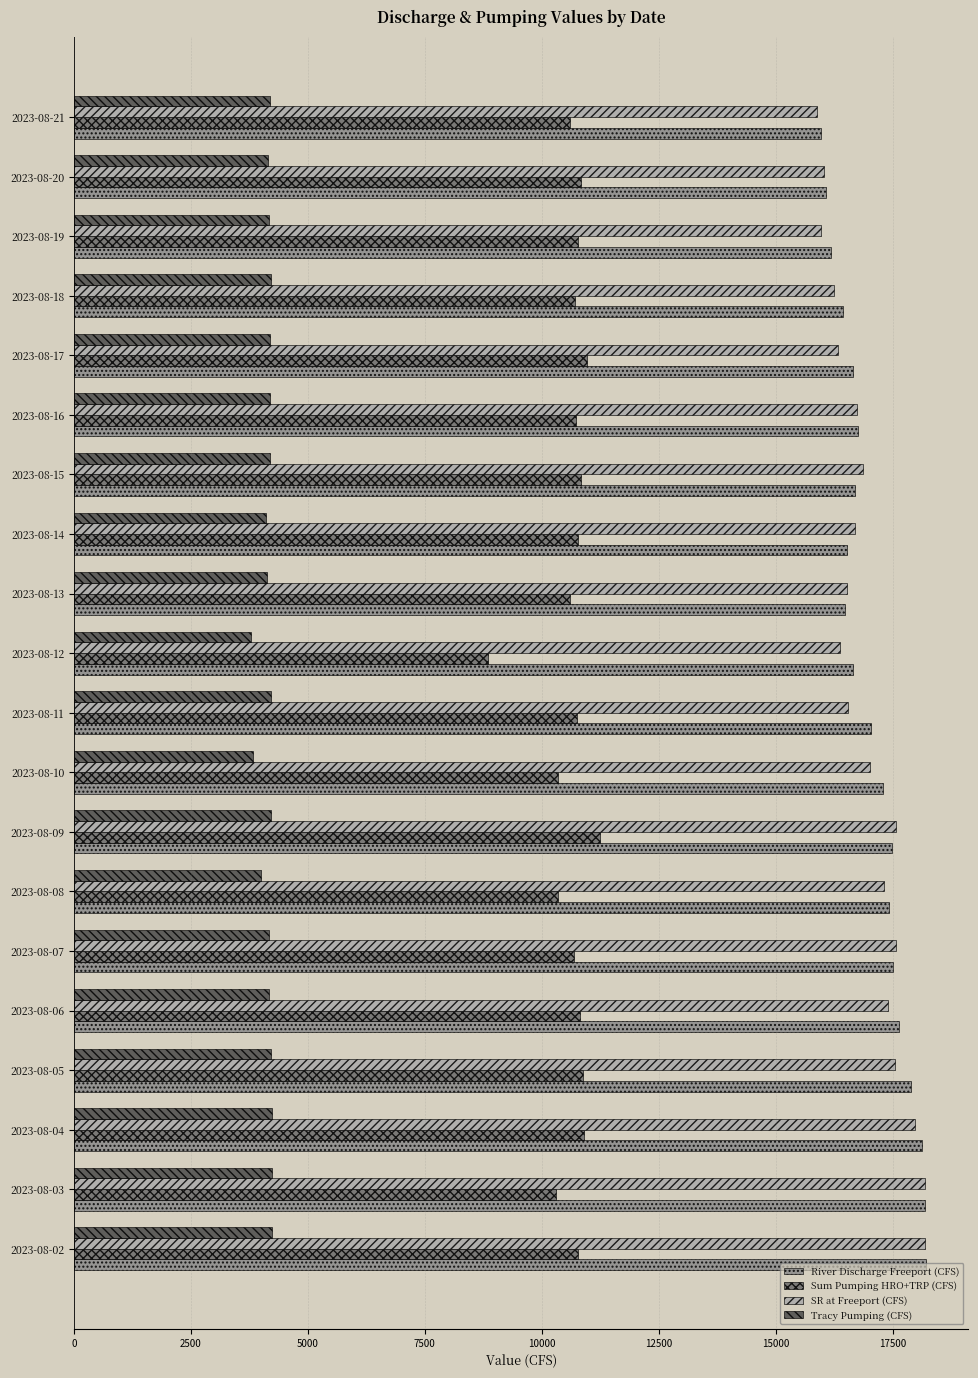

Is the value of River Discharge Freeport (CFS) at 2023-08-16 greater than the value of Tracy Pumping (CFS) at 2023-08-17?

Yes